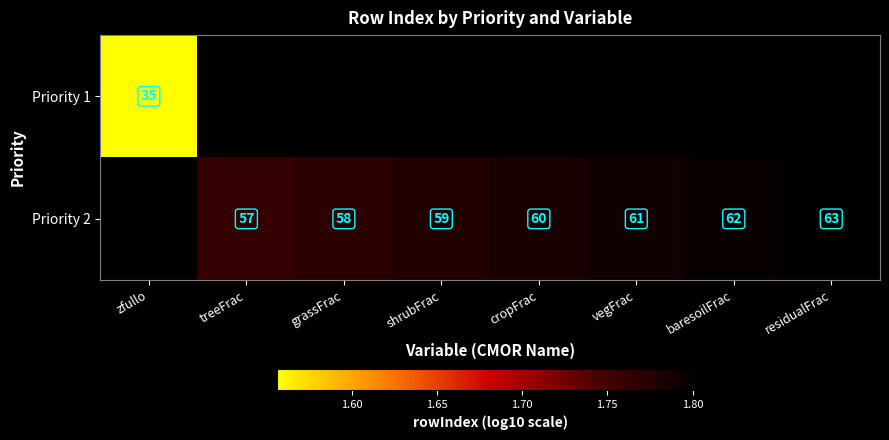

How many values in the Priority 2 series exceed 1?

7